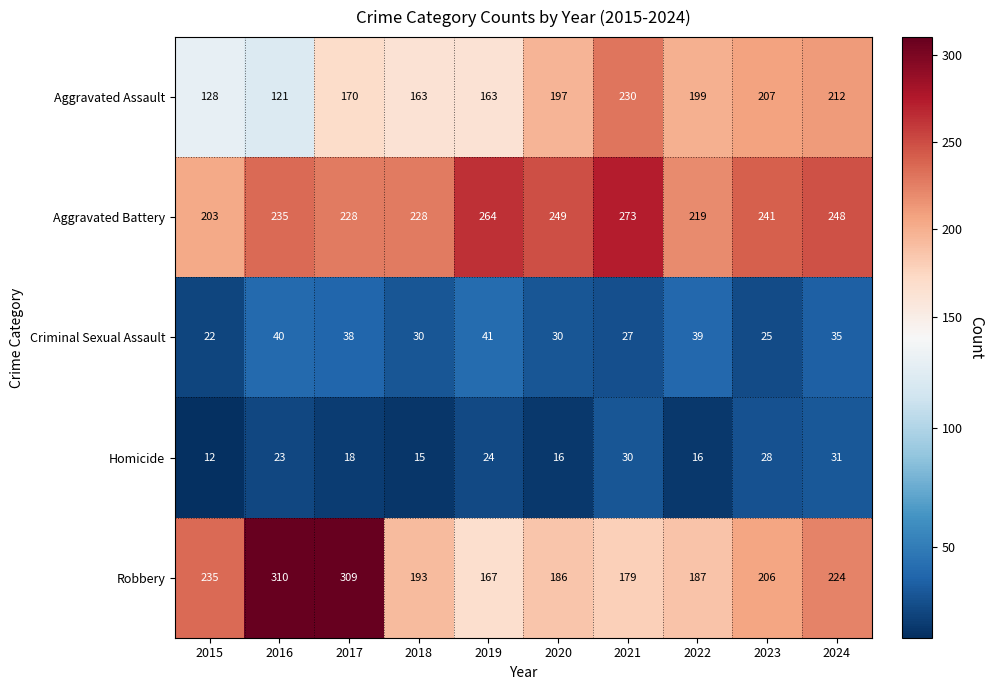

Rank the series by their maximum value, from lowest to highest.

Homicide, Criminal Sexual Assault, Aggravated Assault, Aggravated Battery, Robbery